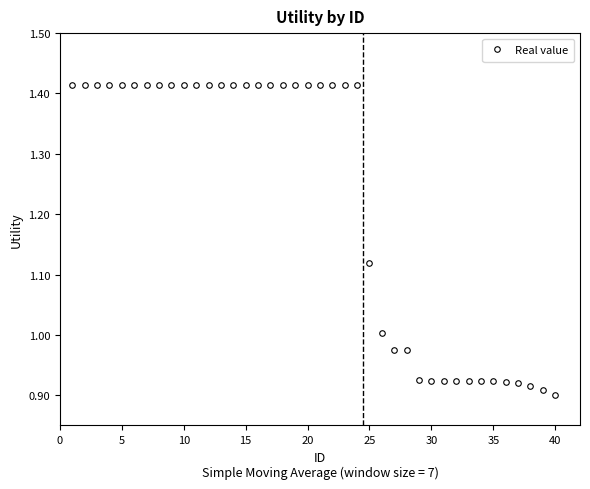

What is the sum of all values?

49.0